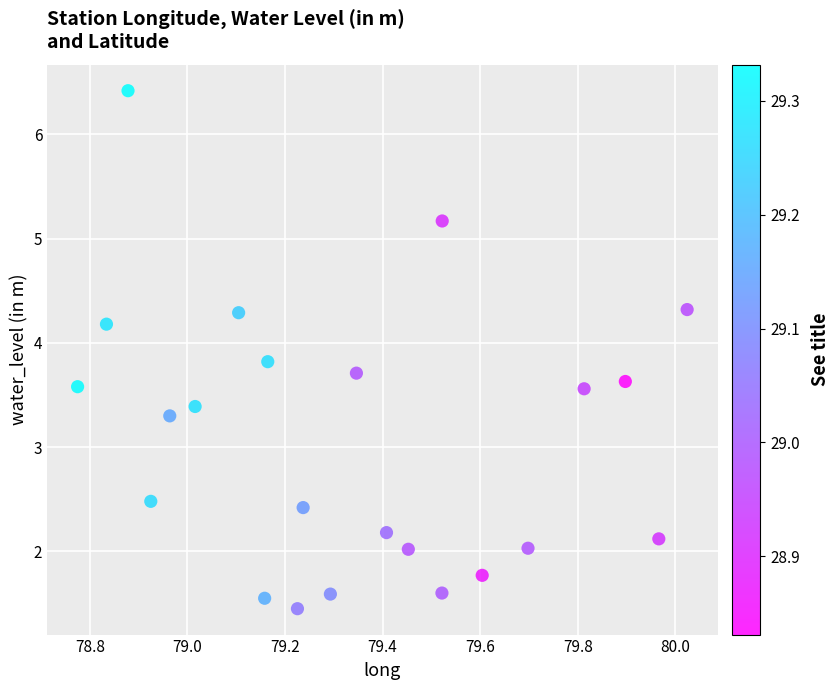

What Y value in the scatter plot is closest to 3?

3.3